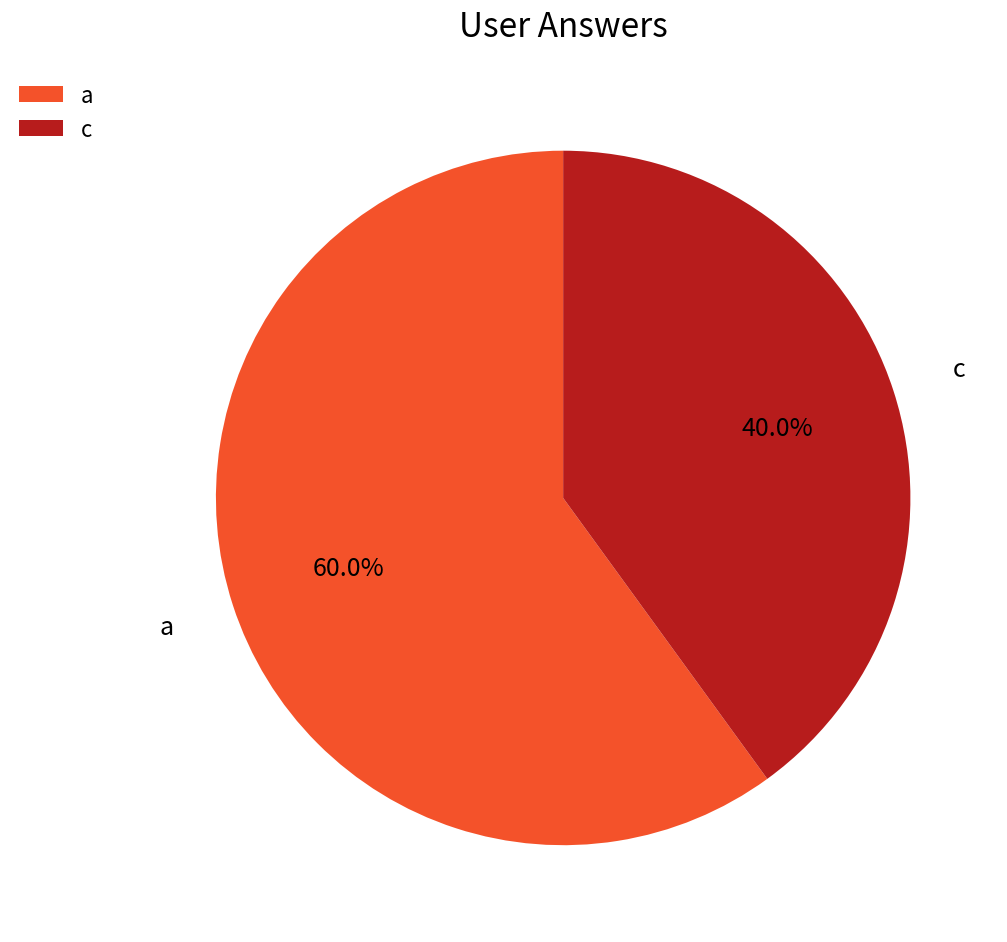

Does c account for over 50% of the chart?

No